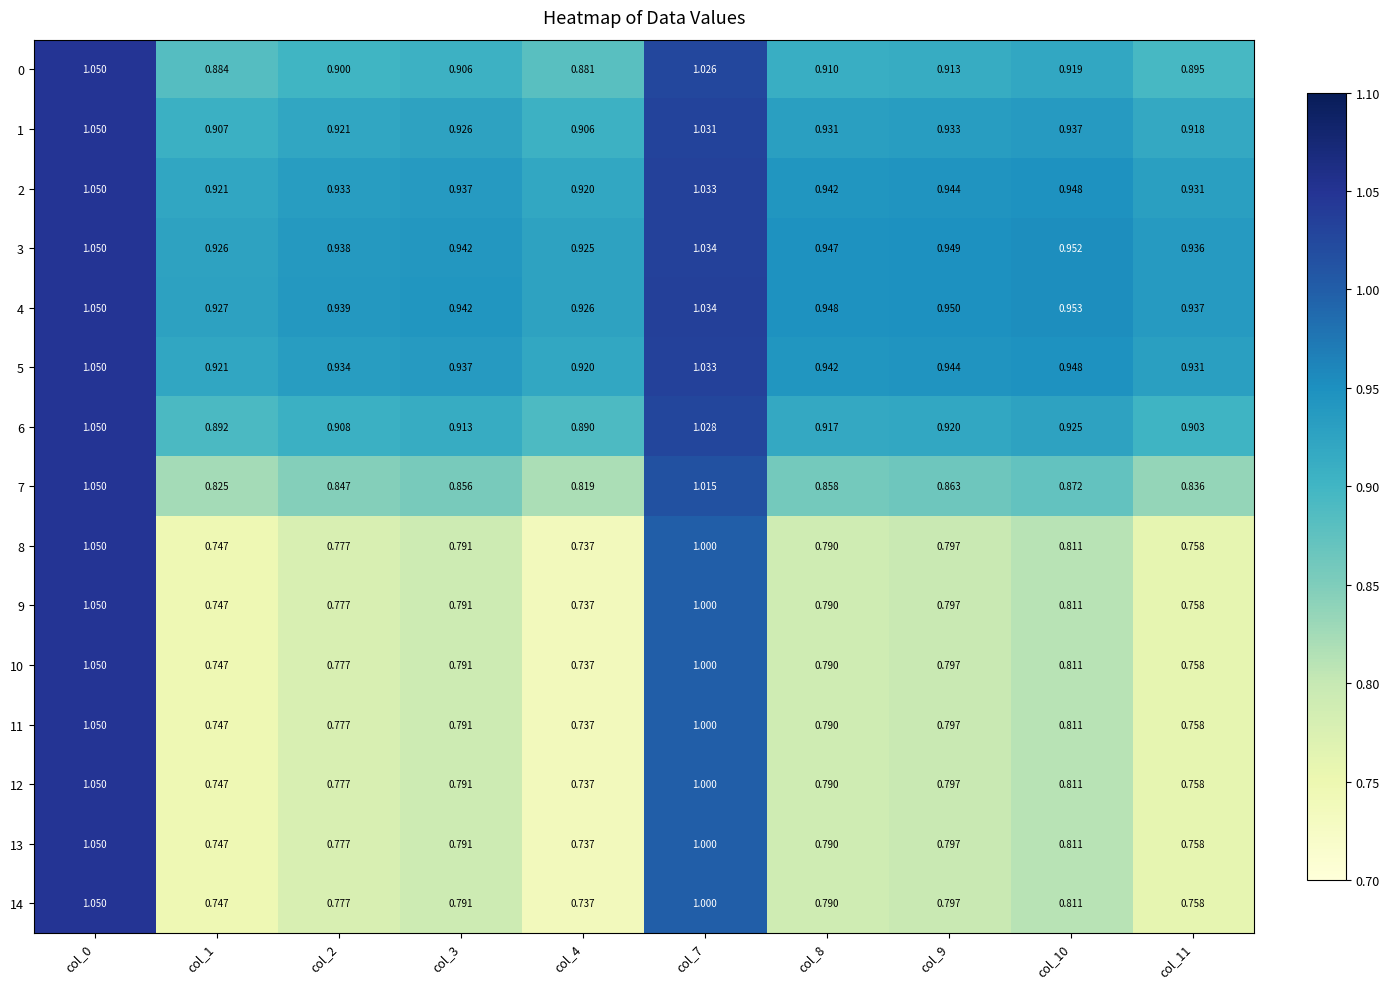

How many series are shown in this chart?

15